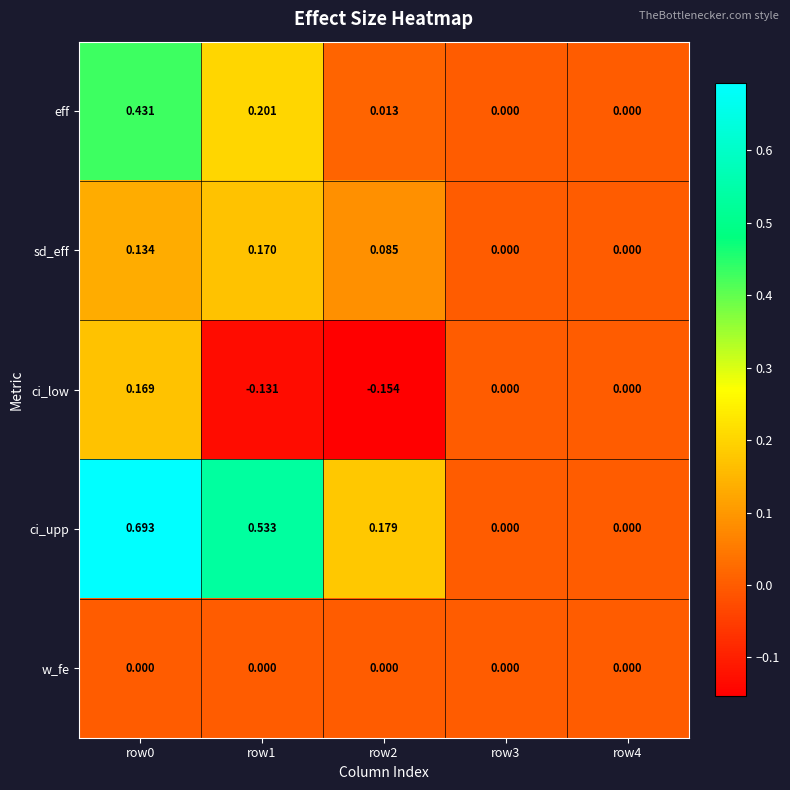

Which series has the largest total across all categories?

ci_upp